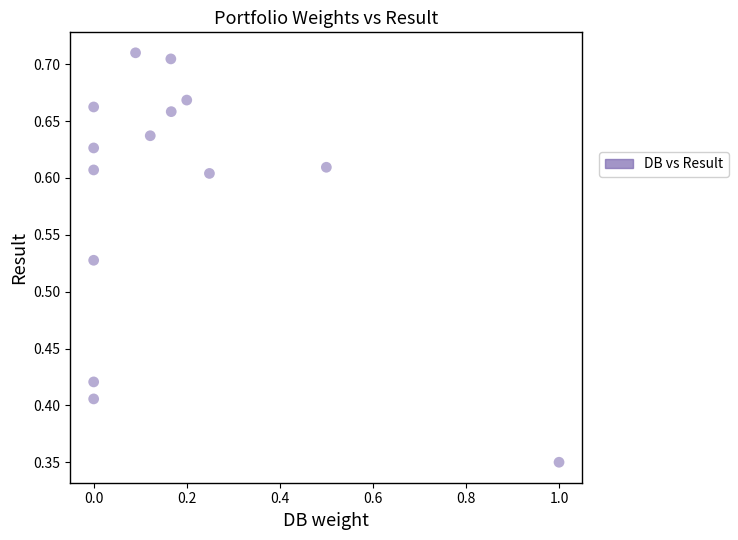

What is the range of X values (max minus min)?

1.0